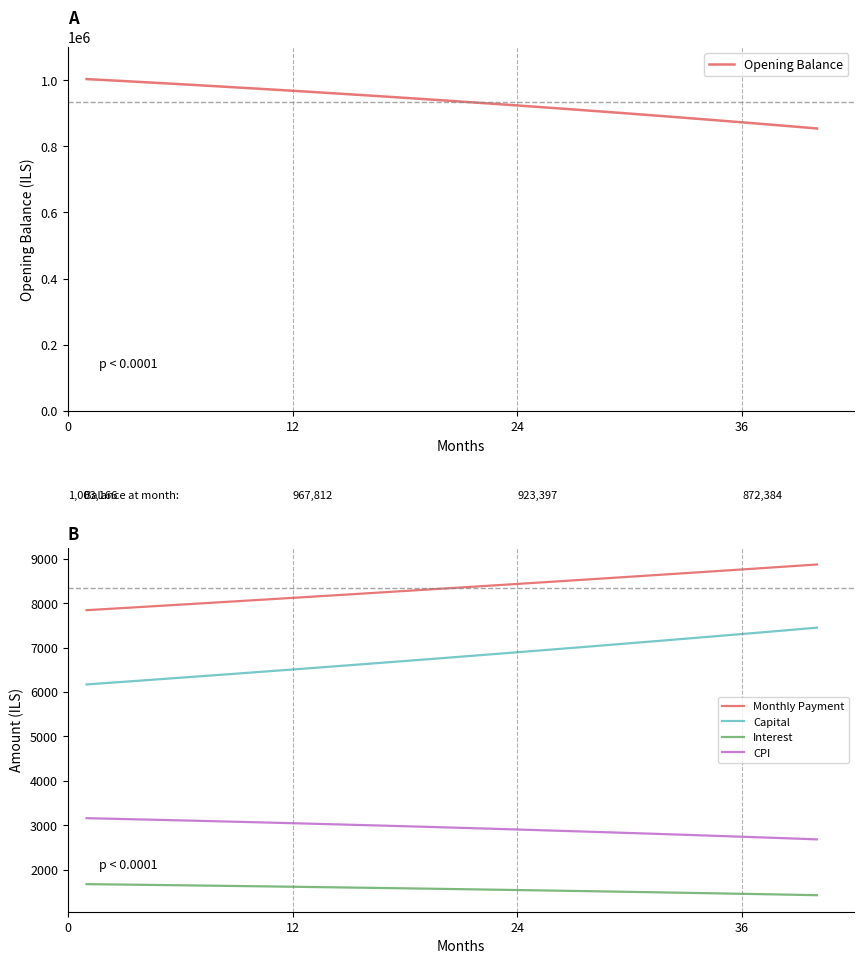

What is the sum of all Capital values?

271564.1